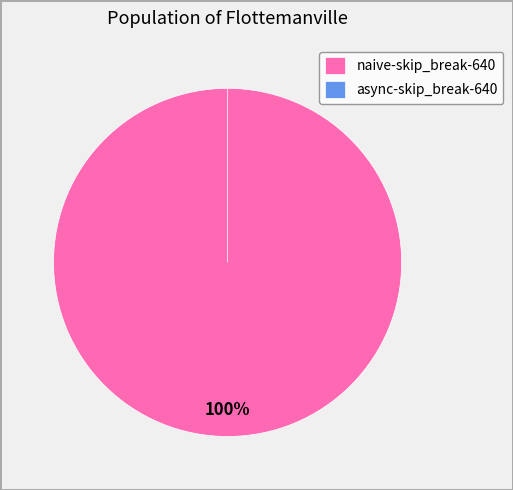

Rank the categories by value from highest to lowest.

naive-skip_break-640, async-skip_break-640